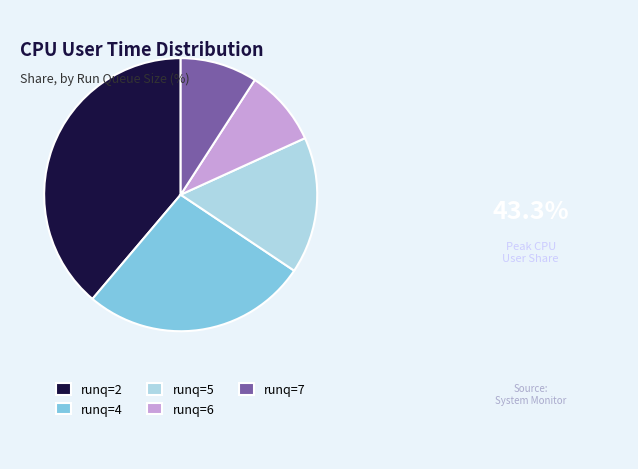

Approximately how many times larger is the value at runq=4 compared to runq=5?

1.7